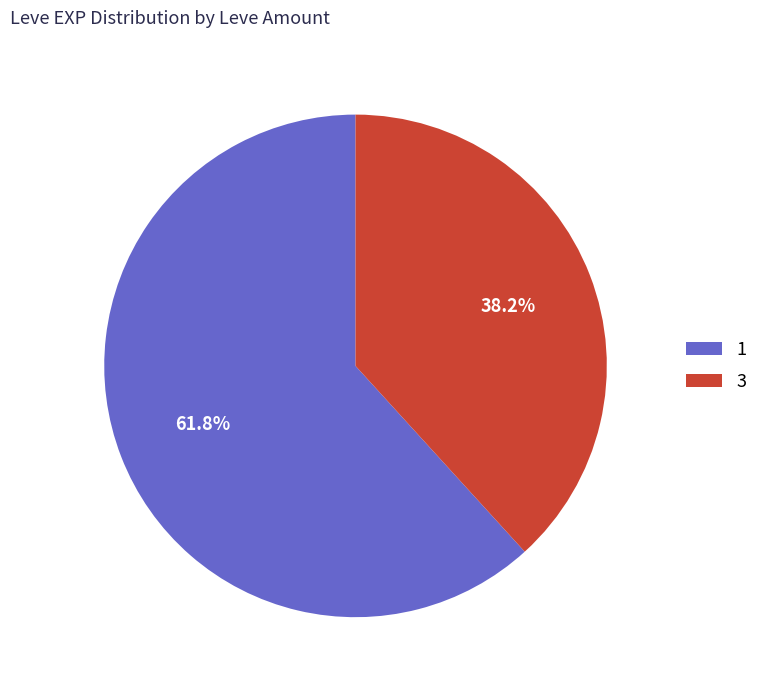

Count the number of slices in the pie.

2